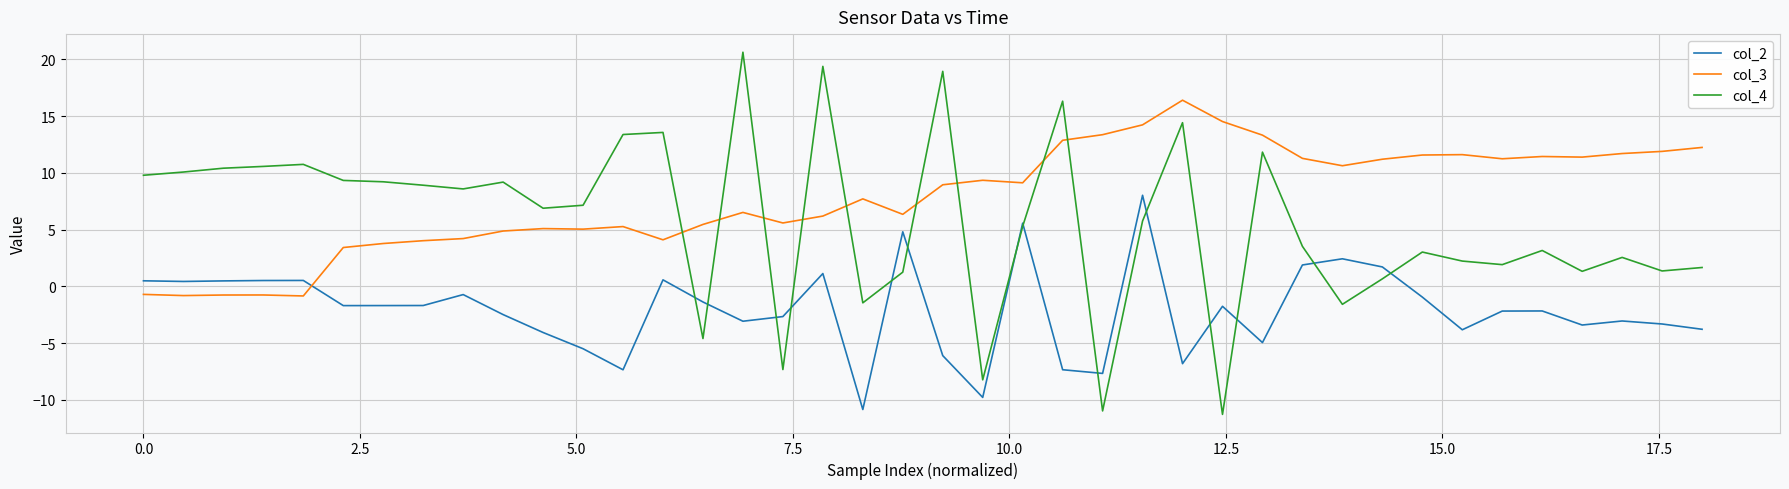

What is the highest value of the col_3 series?

16.4